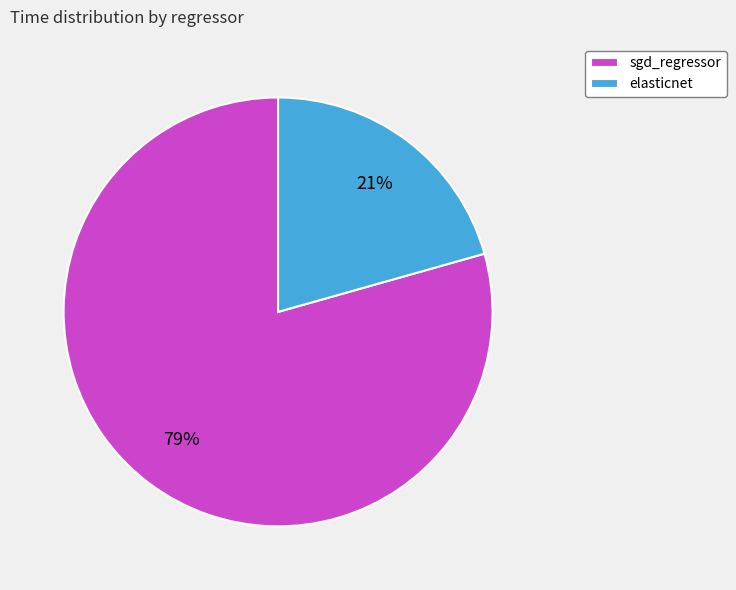

Count the number of slices in the pie.

2